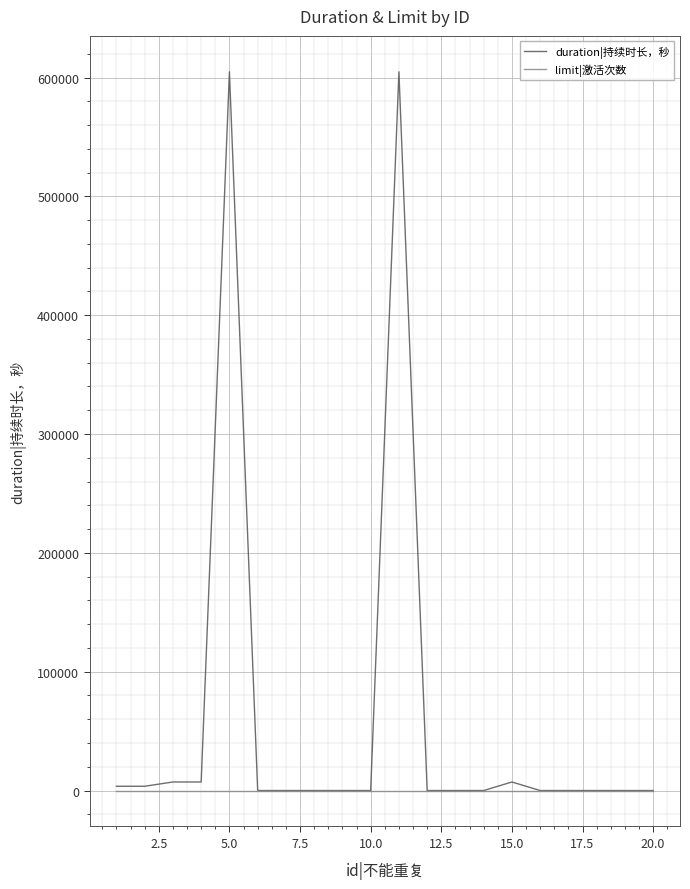

Which series has the largest range (max minus min)?

duration|持续时长，秒